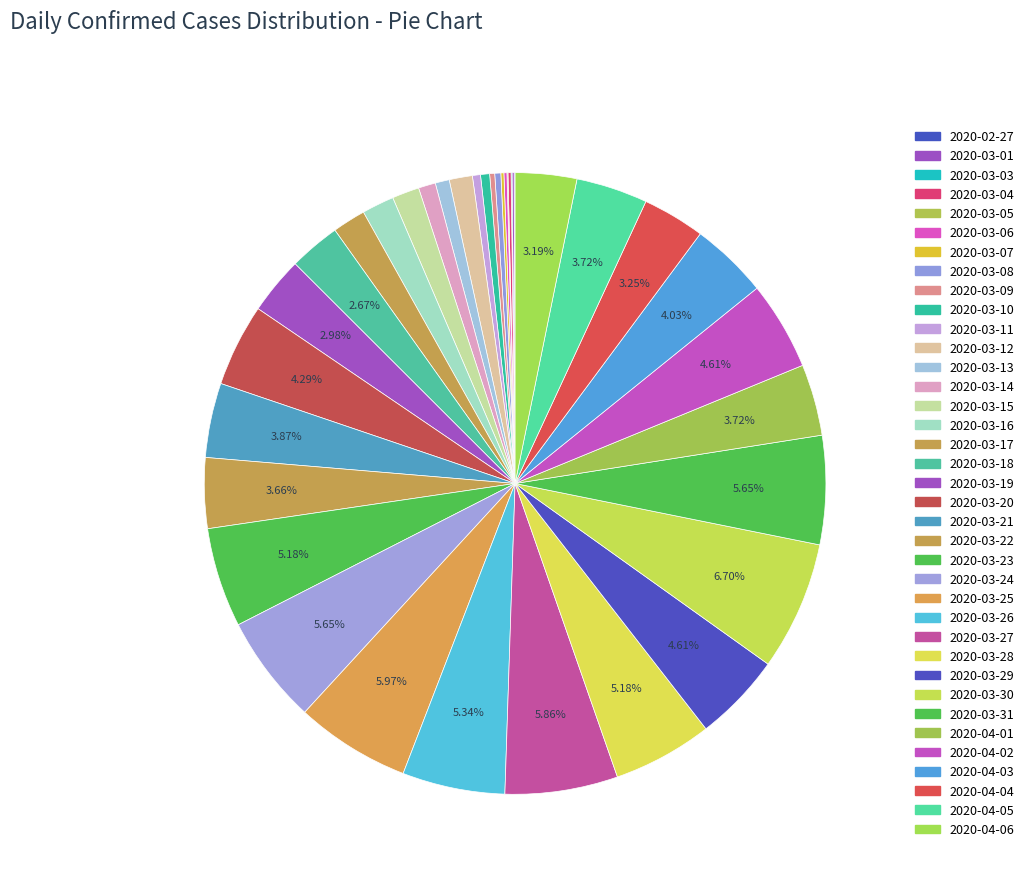

Which slice is the largest?

2020-03-30